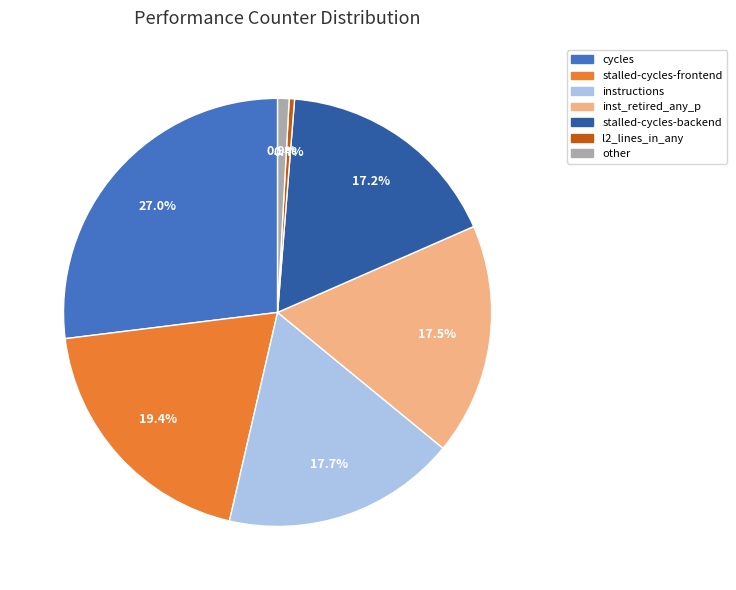

Does any single category account for the majority?

No